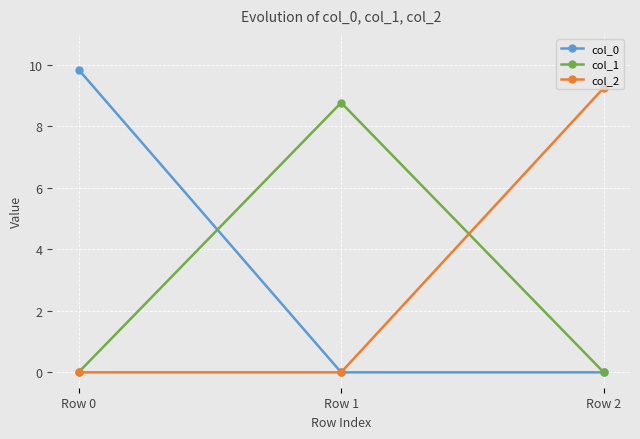

What is the sum of all col_2 values?

9.2